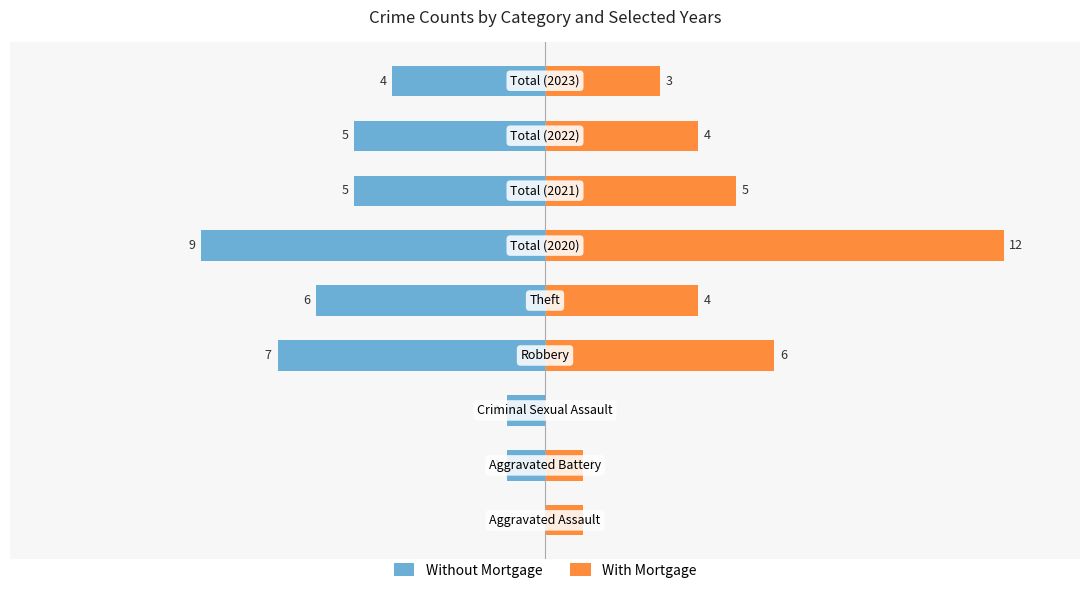

What is the value of the Without Mortgage bar at the 5th from the left?

-6